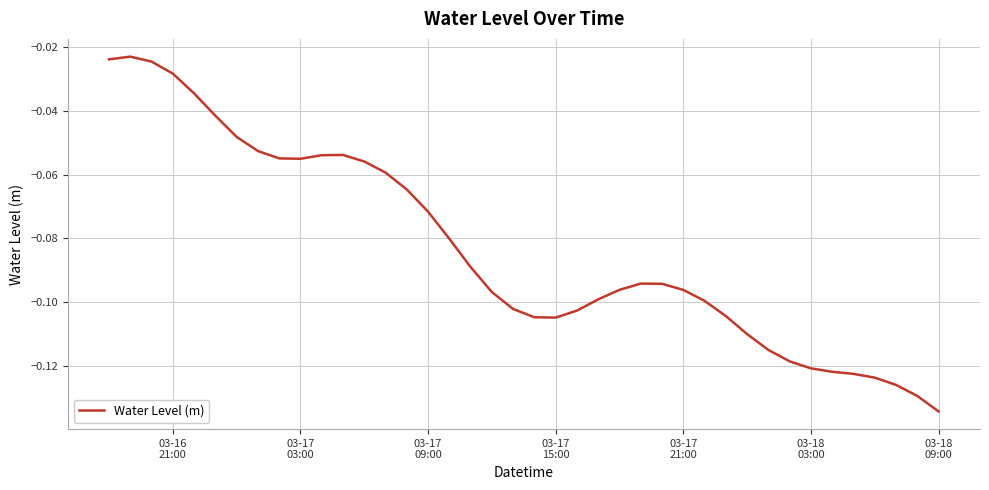

Does the chart display data point markers on the line(s)?

No